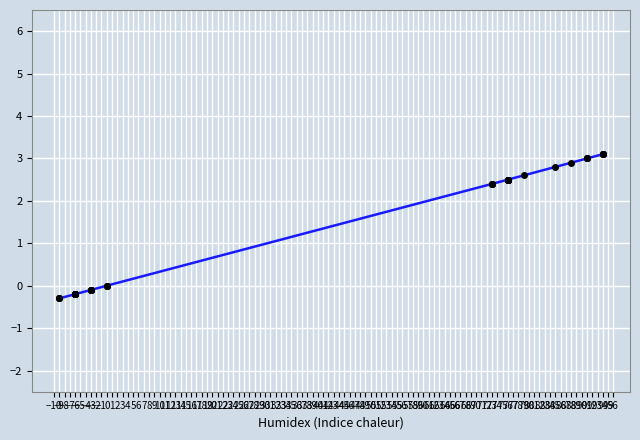

What is the sum of all values?

51.2